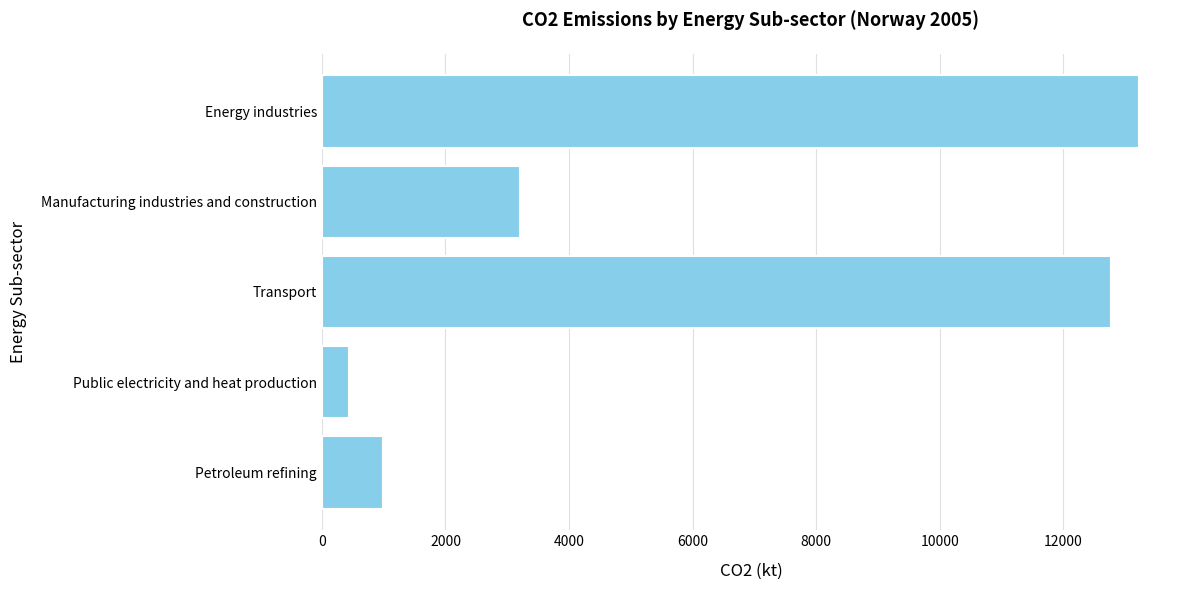

Is it true that the value at Transport is 12771.4?

True